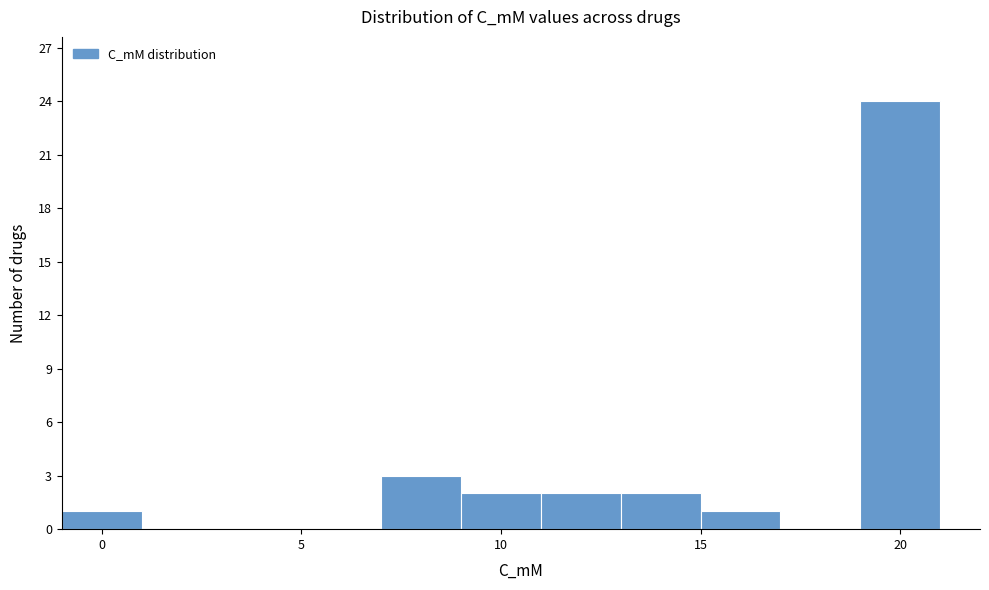

How tall is the bar that spans 15 to 17 on the x-axis? The values are not printed on the chart, so give them approximately, as read against the axis.

1